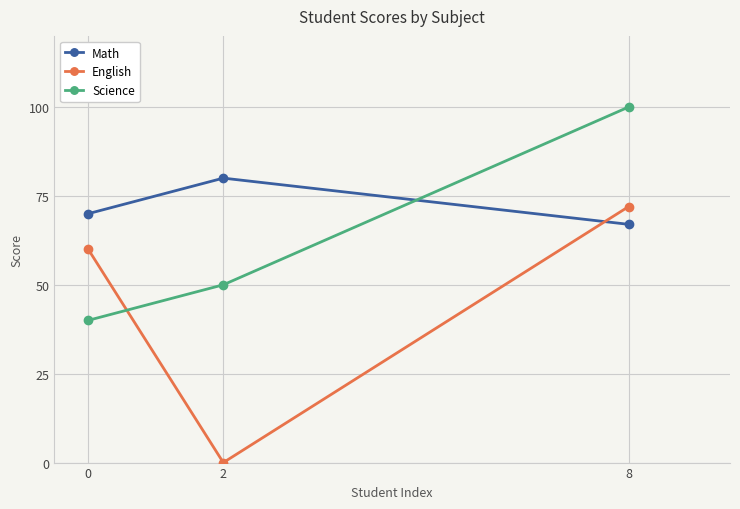

At how many categories does at least one series exceed 67?

3